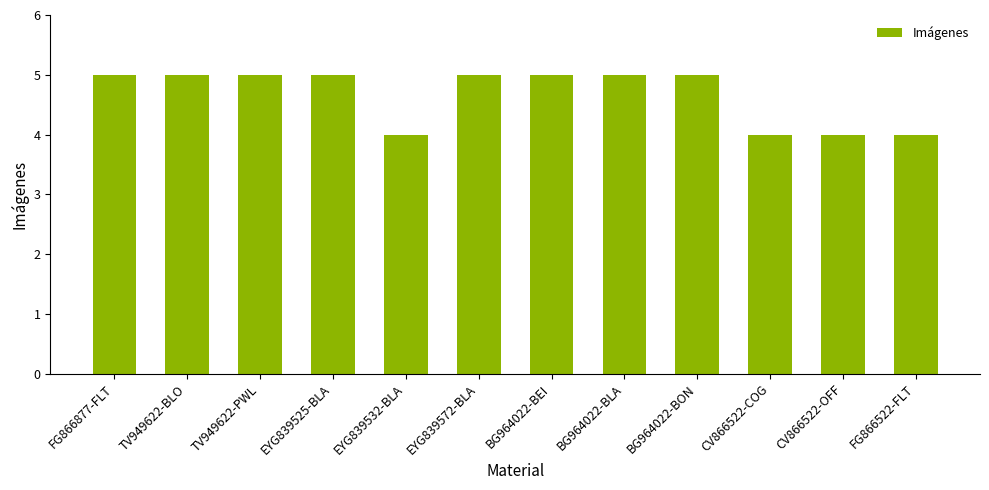

What is the label of the 10th bar from the left?

CV866522-COG